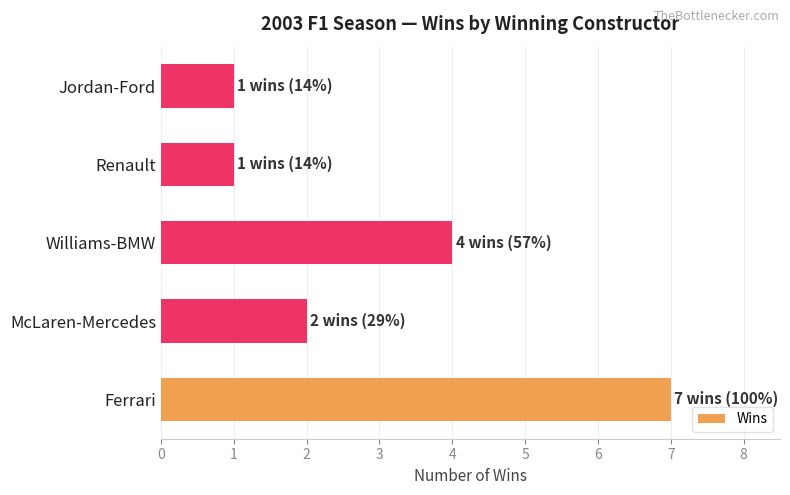

What is the sum of all values?

15